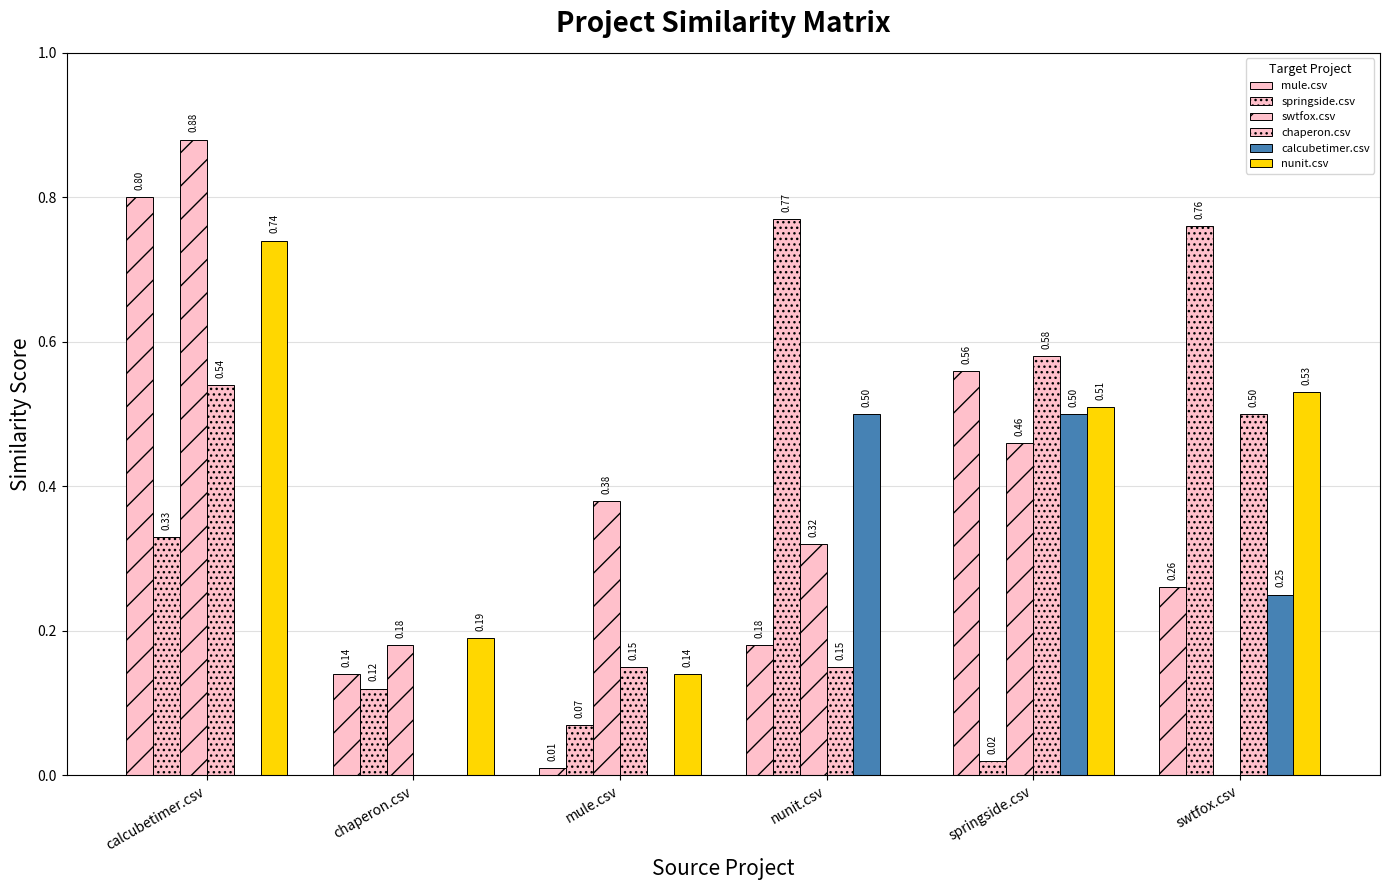

Is it true that mule.csv equals 0.8 at calcubetimer.csv?

True